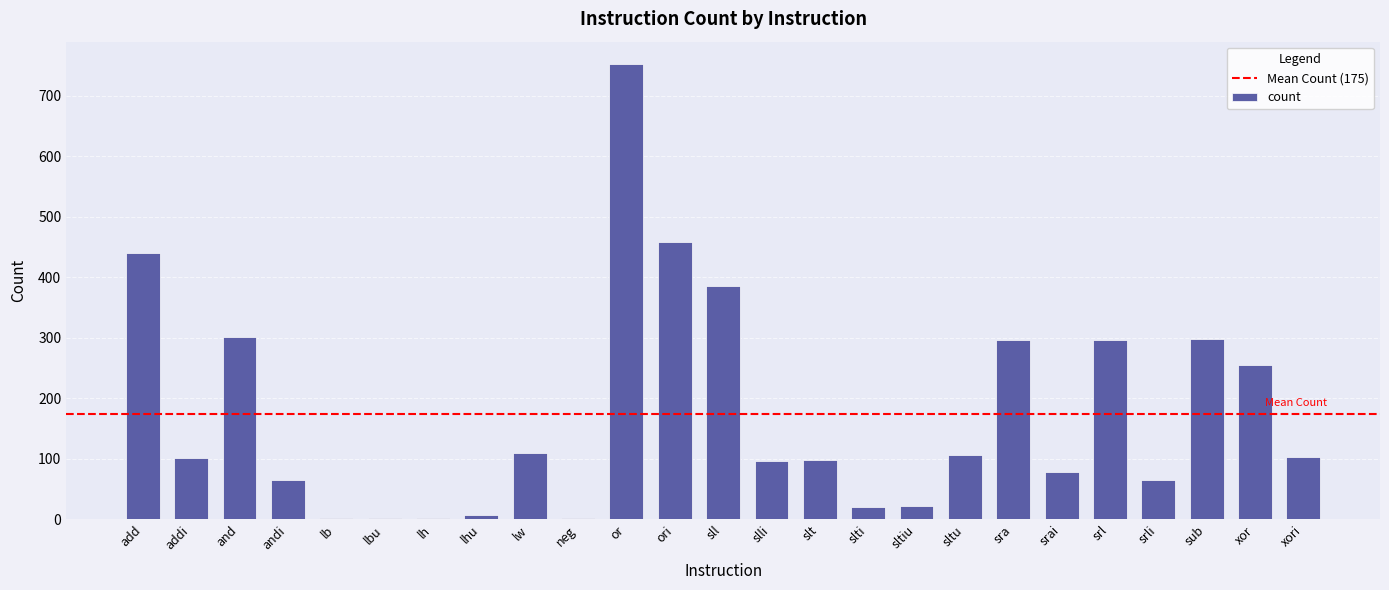

Where is the data nearest to the value 377?

sll